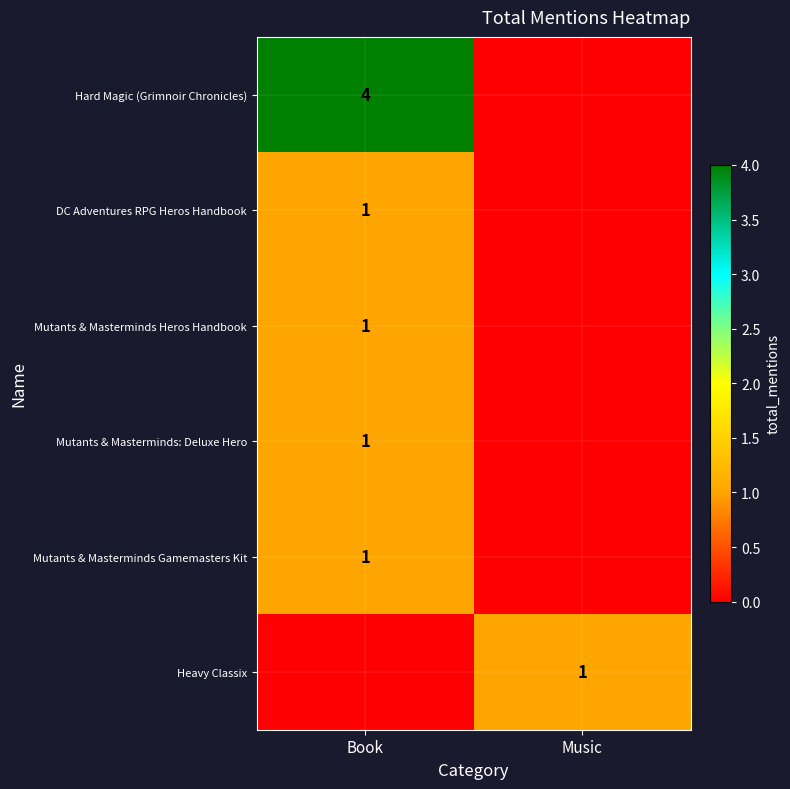

At how many categories does at least one series exceed 2?

1